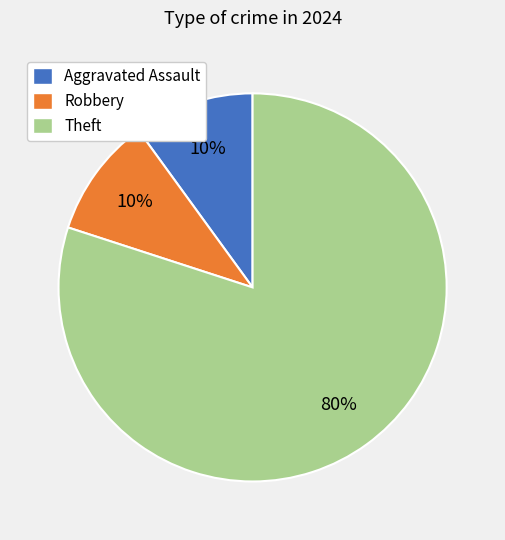

Approximately how many times larger is the value at Robbery compared to Aggravated Assault?

1.0